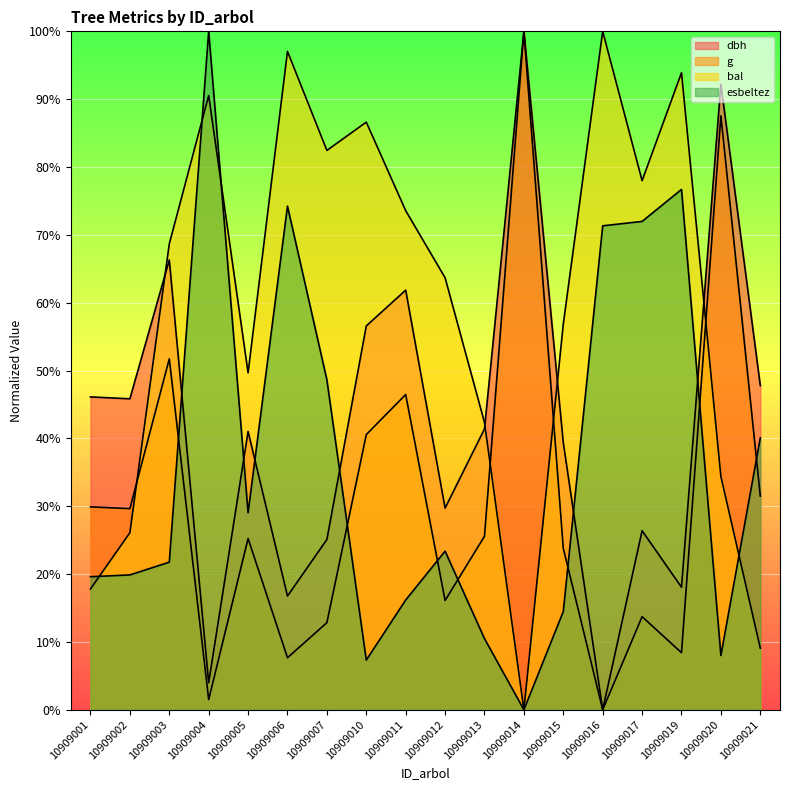

How many values in the dbh series exceed 41?

10